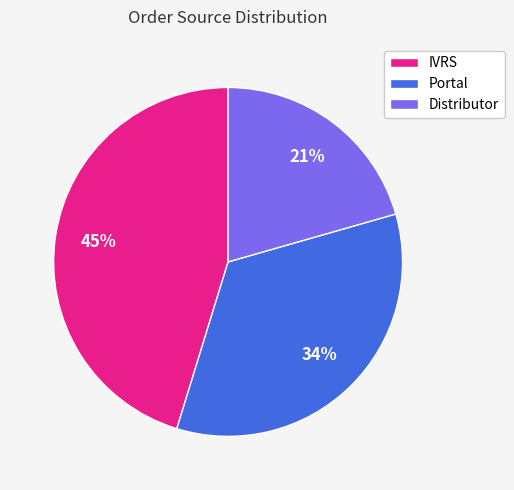

To the nearest percent, what portion does Portal represent?

34%